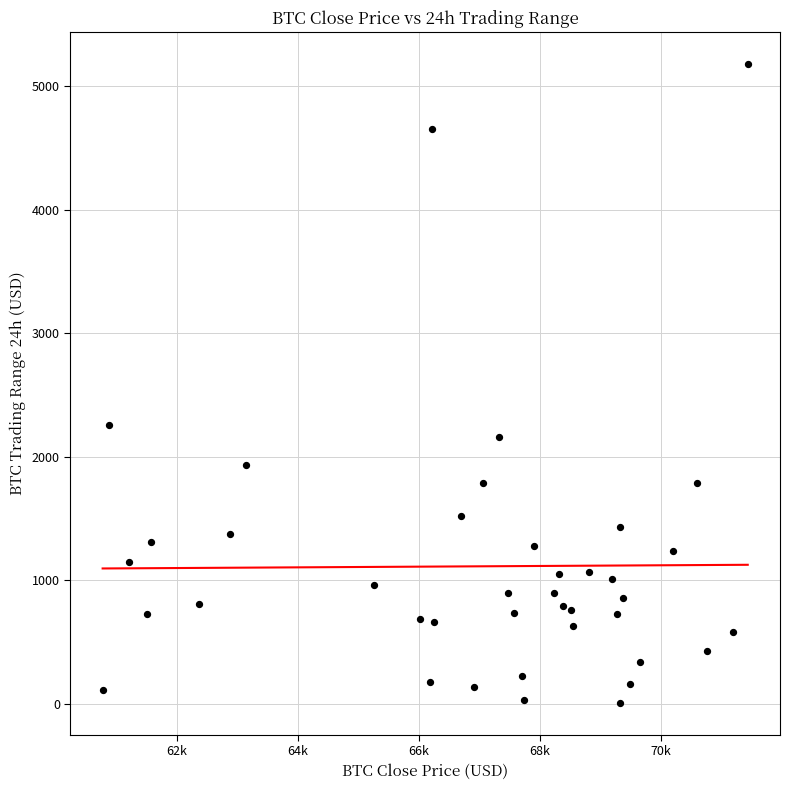

What Y value in the scatter plot is closest to 2593?

2260.4